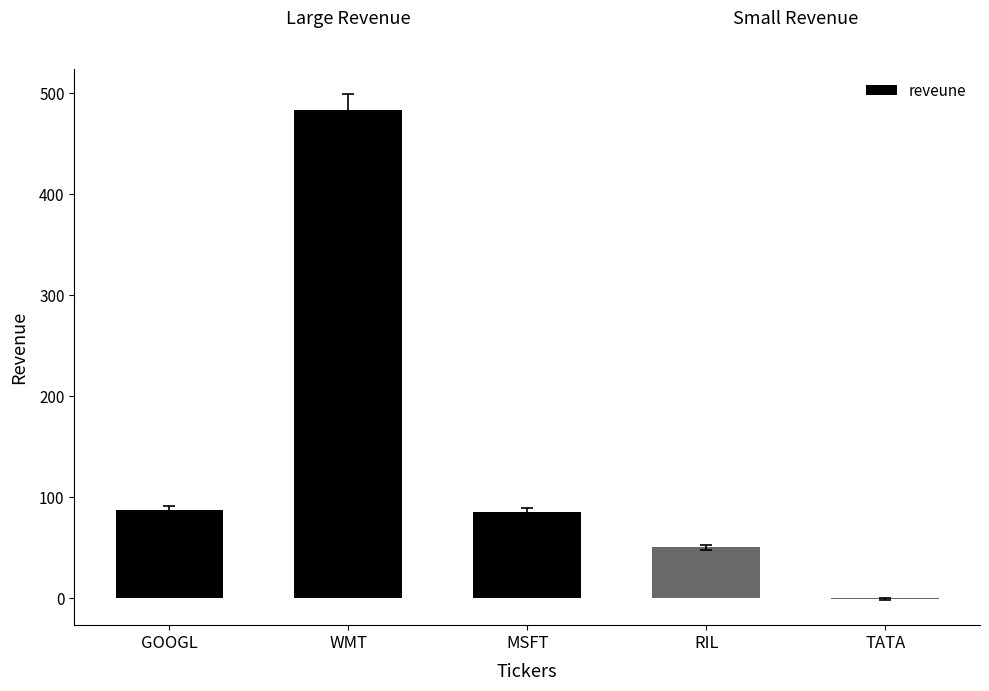

What is the maximum value shown in the chart?

484